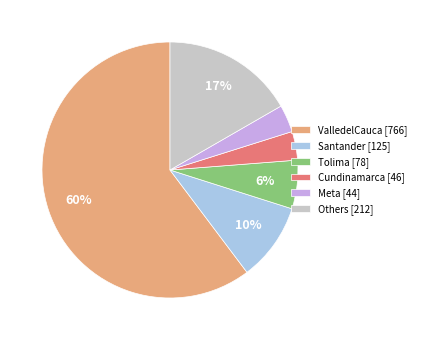

Which category accounts for the majority?

ValledelCauca [766]